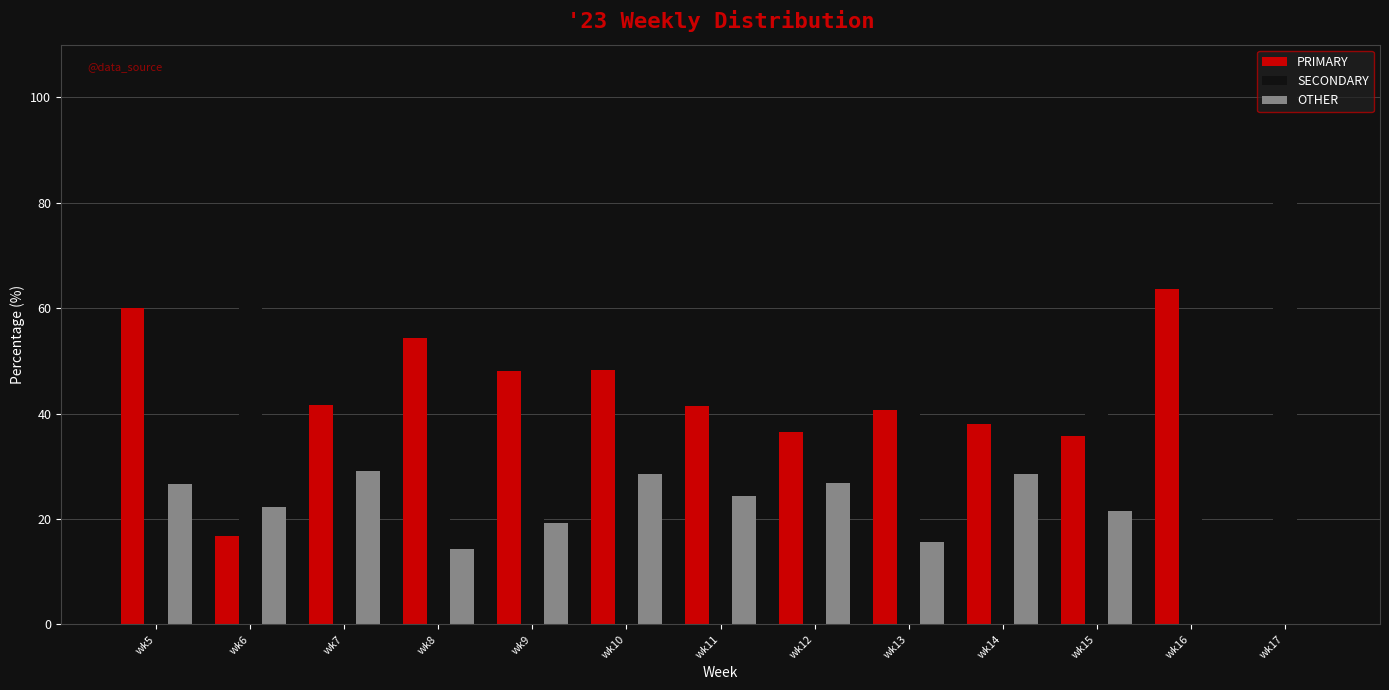

What is the sum of all SECONDARY values?

518.0